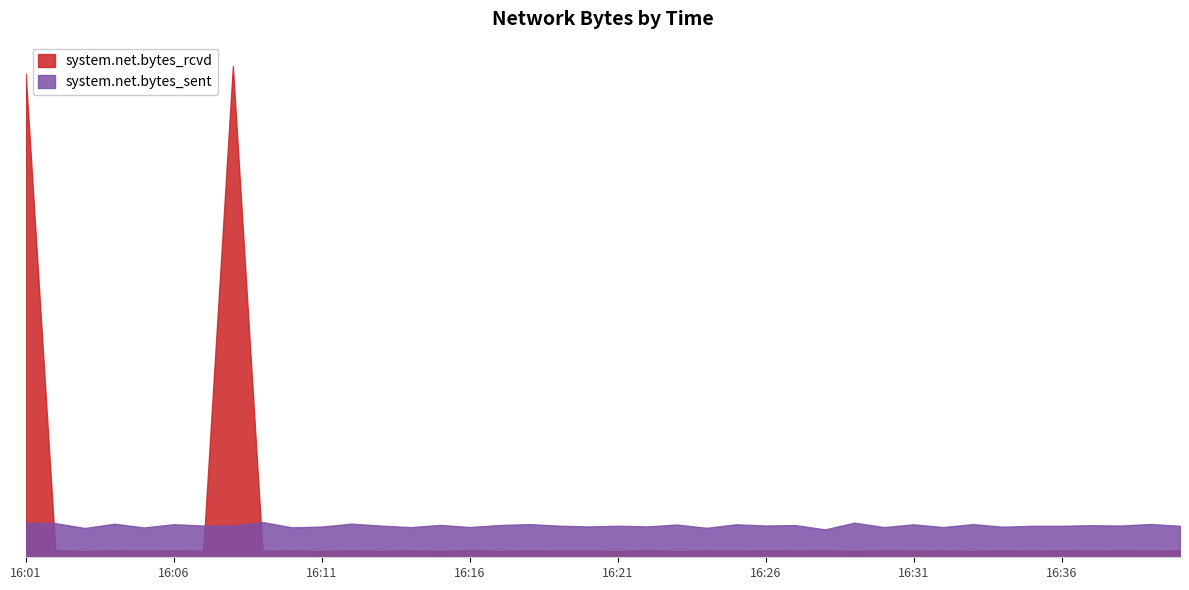

Reading left to right, extract all data points from this chart.

system.net.bytes_rcvd: 56395.6	833.1	754.0	801.8	761.2	815.9	764.4	57254.4	771.0	802.7	742.7	803.8	751.6	801.2	743.2	827.0	756.9	807.1	774.9	781.0	751.3	837.1	750.5	789.1	767.6	814.5	778.1	796.1	744.9	796.2	779.5	788.4	755.4	811.7	766.3	813.5	765.8	797.4	769.1	806.3
system.net.bytes_sent: 4025.1	3980.1	3412.3	3911.6	3475.1	3853.6	3702.2	3692.8	4103.0	3487.8	3579.5	3920.1	3690.7	3511.1	3771.2	3521.9	3758.9	3866.9	3686.9	3589.3	3675.3	3596.2	3817.8	3434.3	3844.1	3704.2	3752.8	3249.9	4032.9	3520.8	3841.9	3515.9	3869.4	3560.1	3665.9	3666.1	3740.6	3697.8	3879.0	3671.3